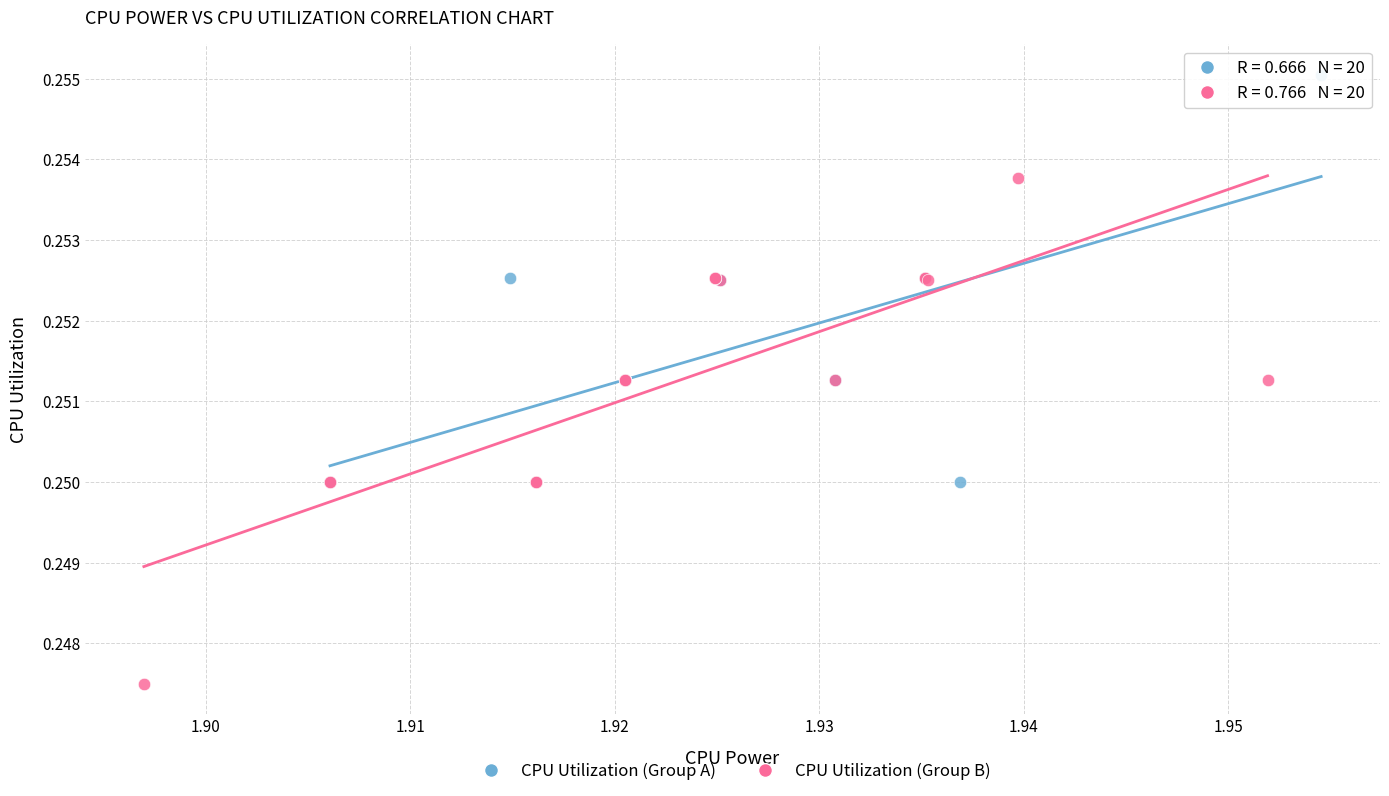

Which series reaches the maximum Y coordinate?

CPU Utilization (Group A)